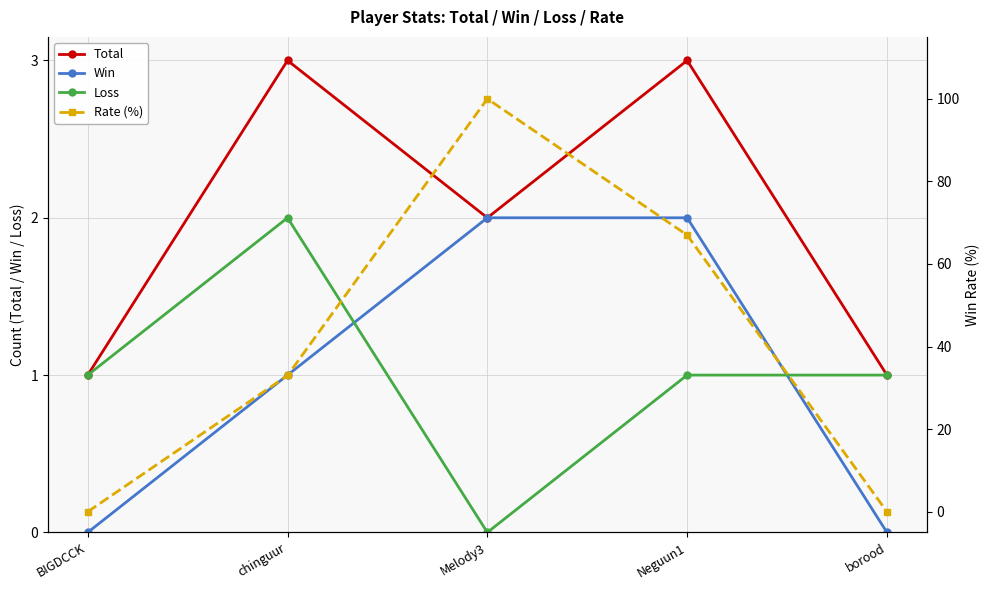

List the labels in order of Rate (%) value, largest first.

Melody3, Neguun1, chinguur, BIGDCCK, borood